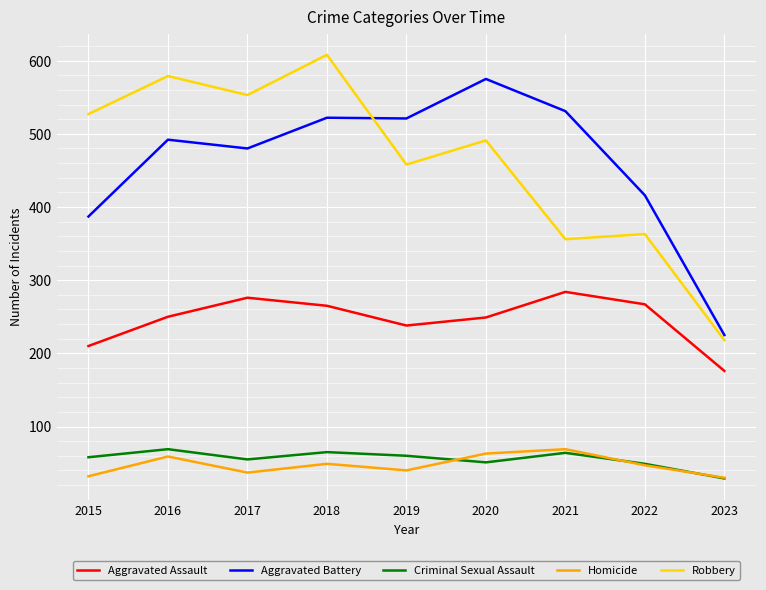

What is the difference between the maximum and minimum values in the Aggravated Battery series?

350